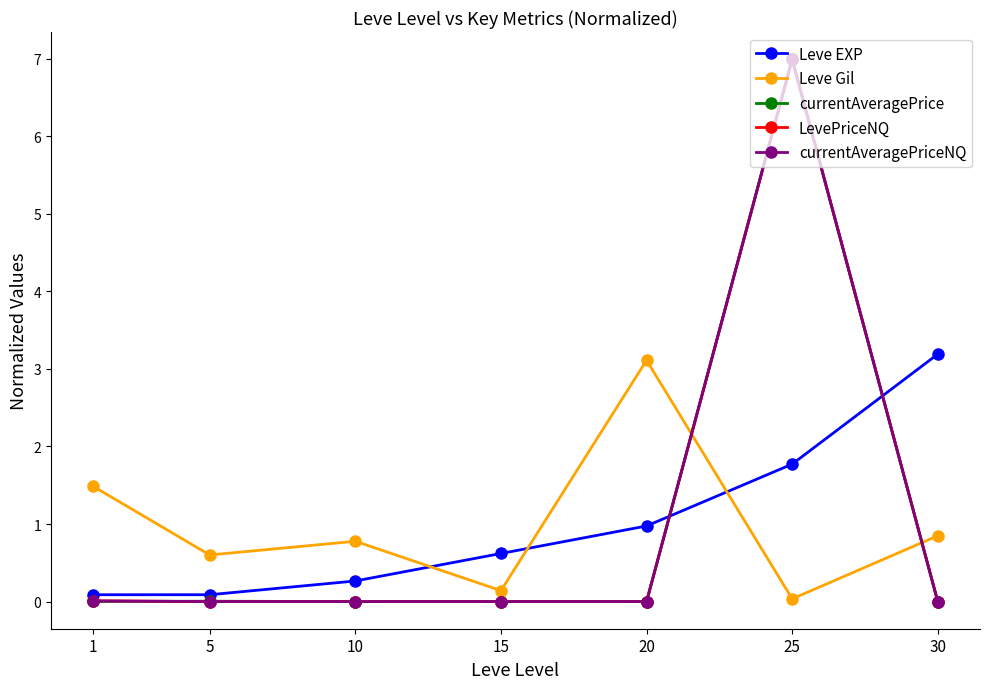

Which label corresponds to the largest value in the chart?

25